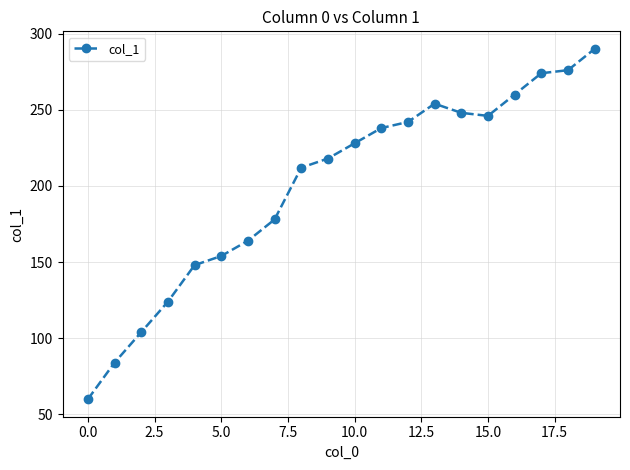

What is the smallest value displayed?

60